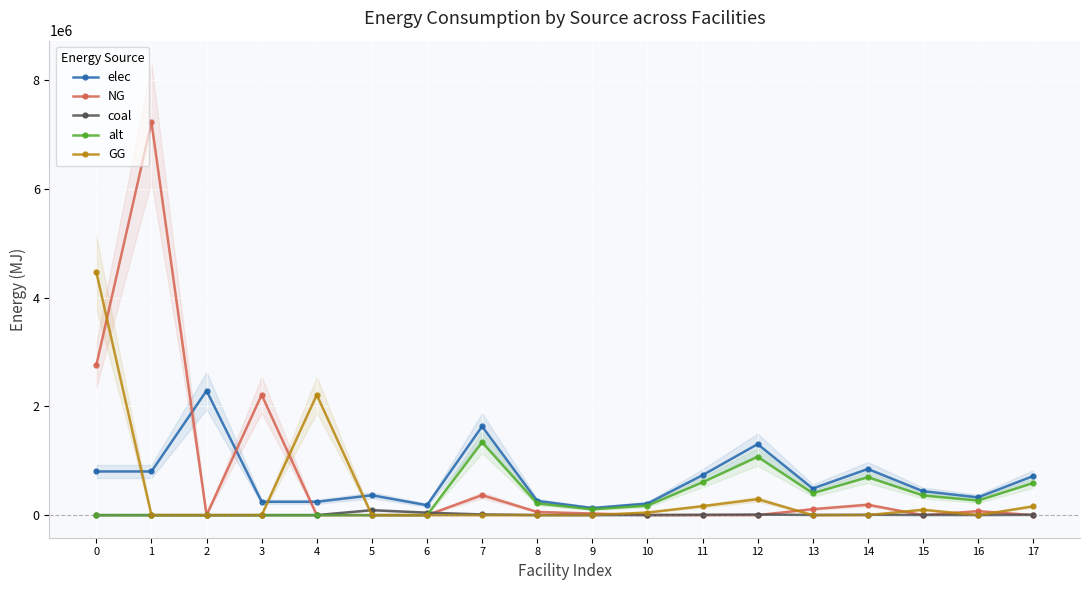

Which series has the widest spread of values?

NG